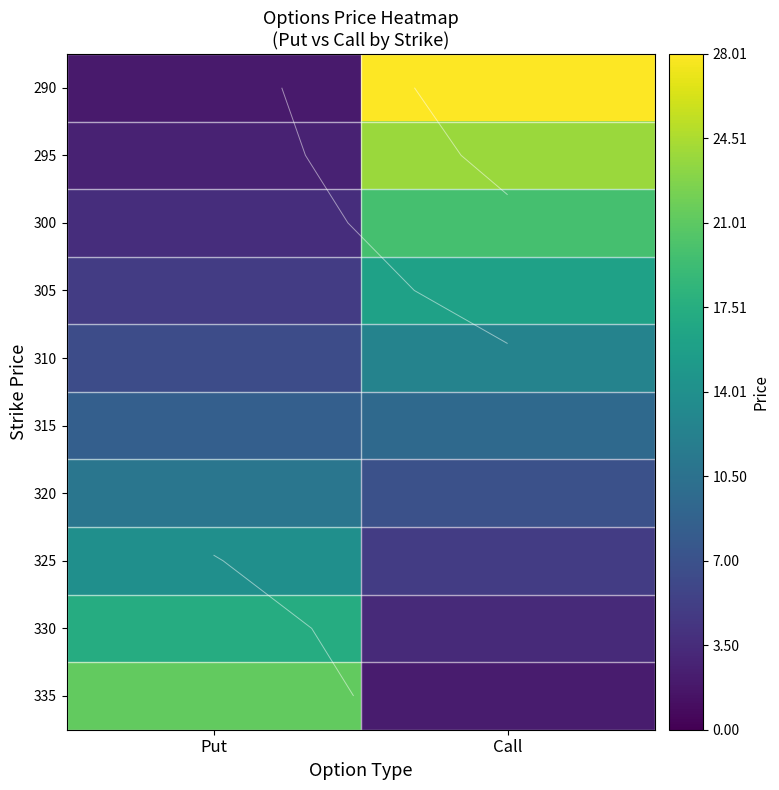

Is it true that 300 equals 0.8 at Put?

False